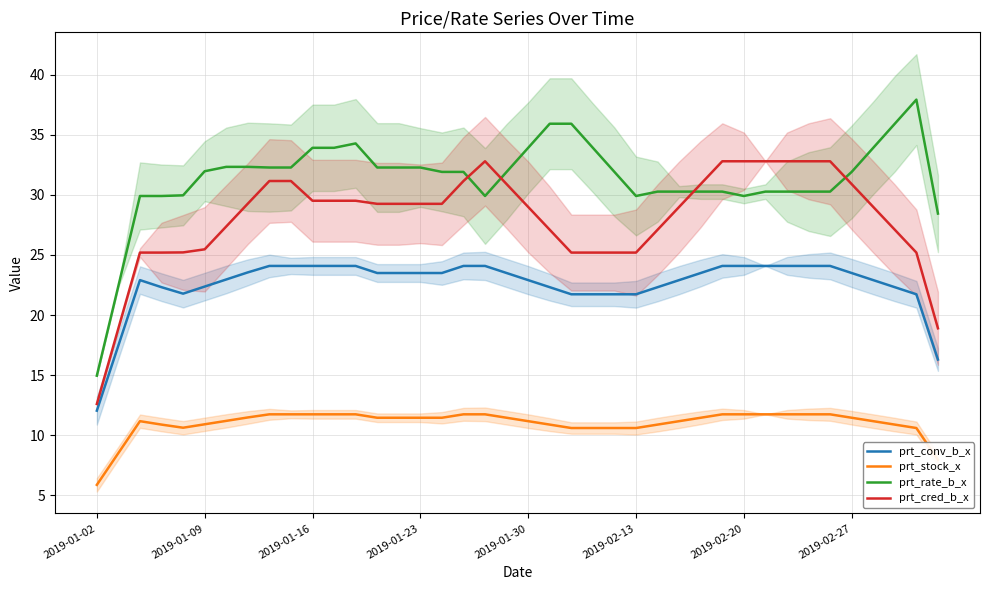

Which series has the largest total across all categories?

prt_rate_b_x